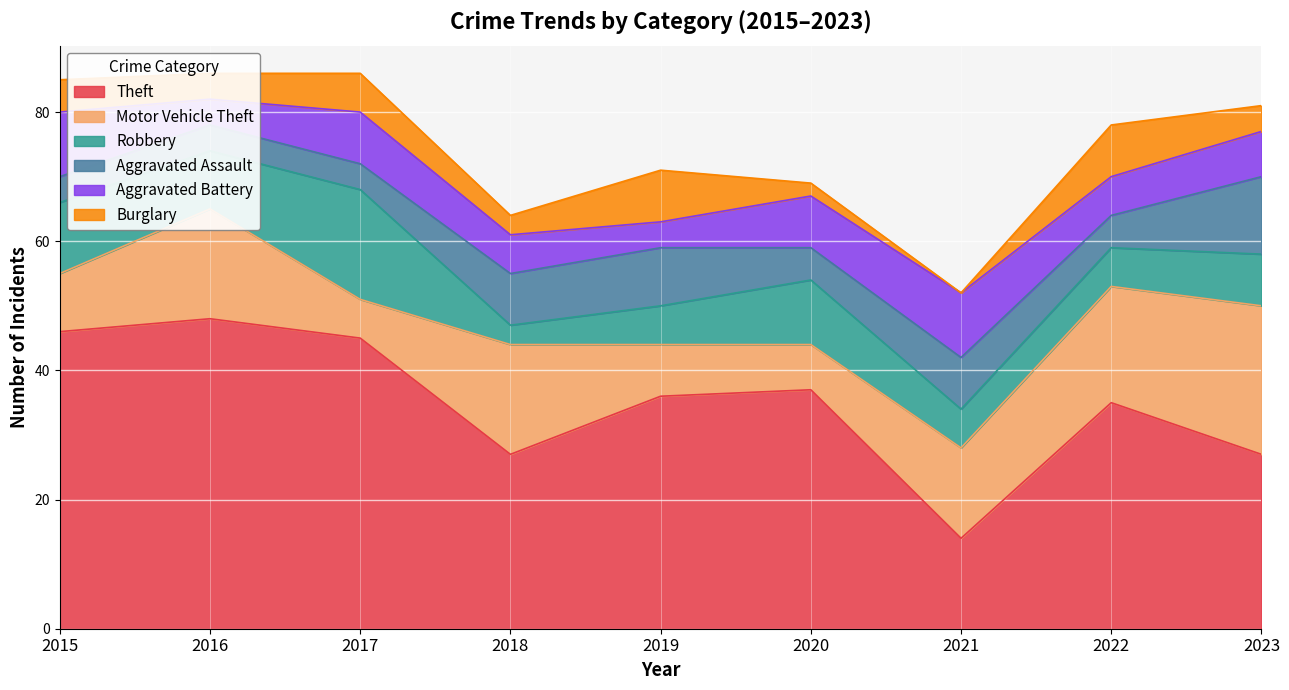

Reading left to right, extract all data points from this chart.

Theft: 2015=46	2016=48	2017=45	2018=27	2019=36	2020=37	2021=14	2022=35	2023=27
Motor Vehicle Theft: 2015=9	2016=17	2017=6	2018=17	2019=8	2020=7	2021=14	2022=18	2023=23
Robbery: 2015=11	2016=9	2017=17	2018=3	2019=6	2020=10	2021=6	2022=6	2023=8
Aggravated Assault: 2015=4	2016=4	2017=4	2018=8	2019=9	2020=5	2021=8	2022=5	2023=12
Aggravated Battery: 2015=10	2016=4	2017=8	2018=6	2019=4	2020=8	2021=10	2022=6	2023=7
Burglary: 2015=5	2016=4	2017=6	2018=3	2019=8	2020=2	2021=0	2022=8	2023=4